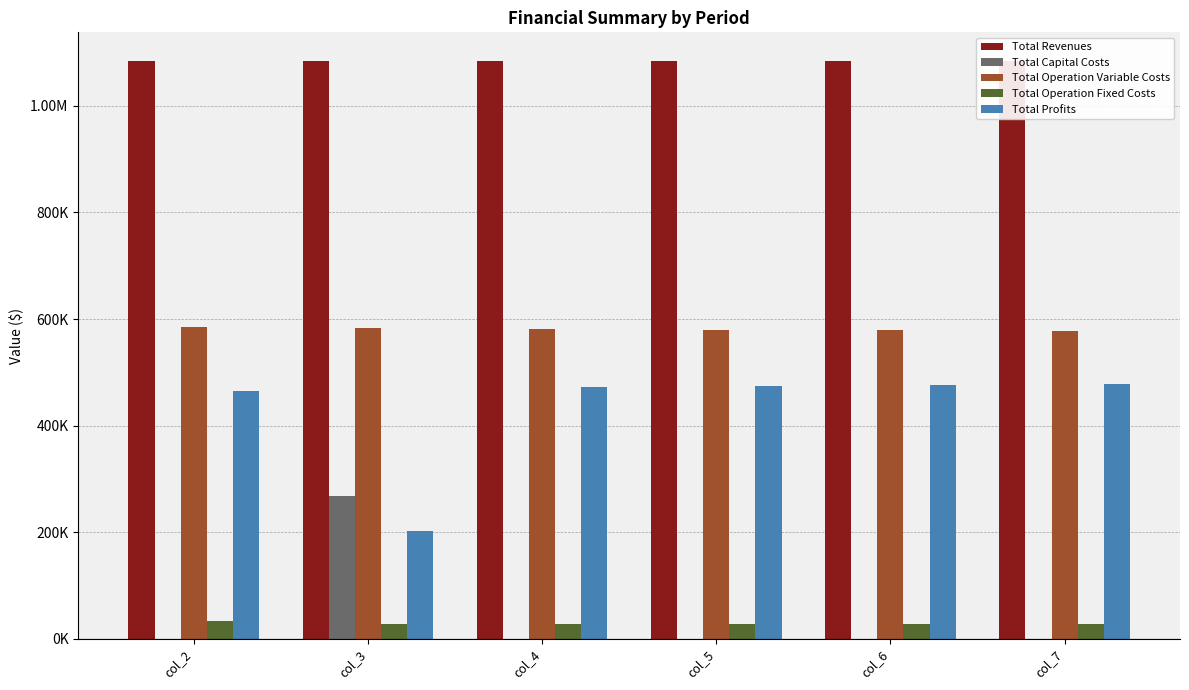

Read the Total Operation Fixed Costs value at col_7.

28247.2